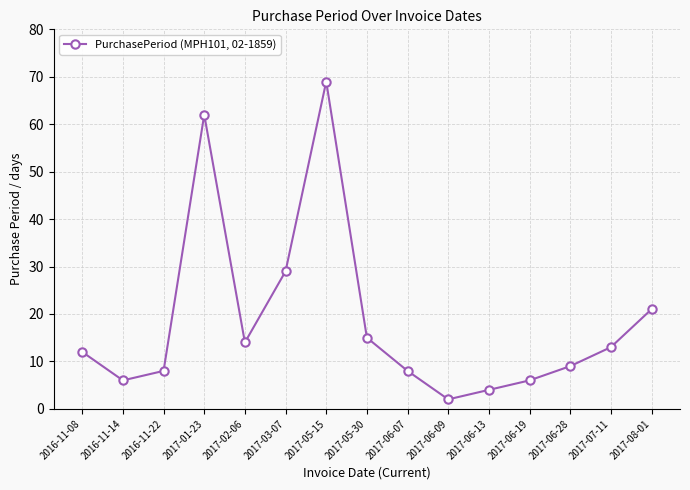

What is the greatest value displayed?

69